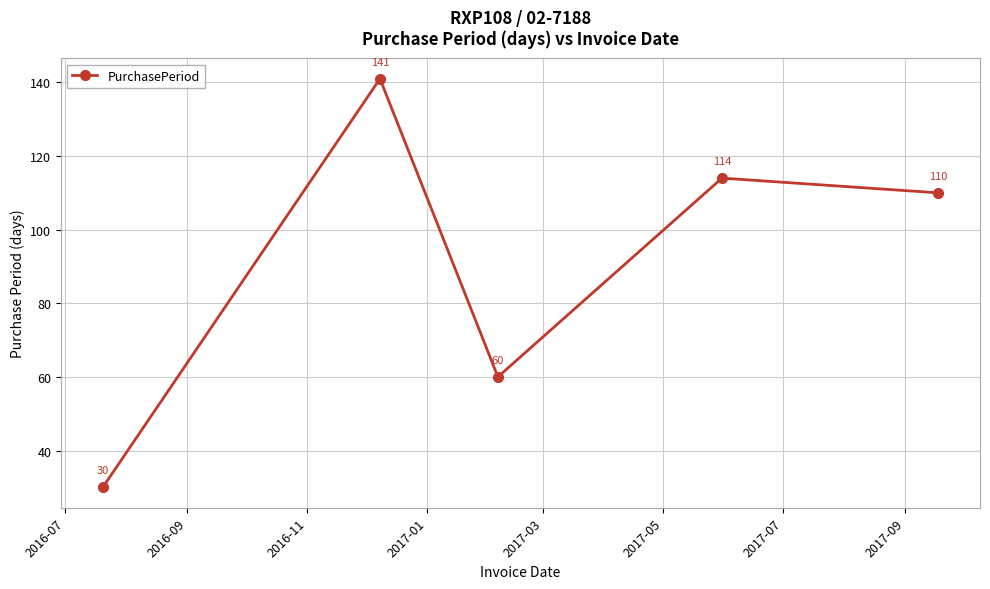

Reading right to left, what are all the values shown in this chart?

110	114	60	141	30